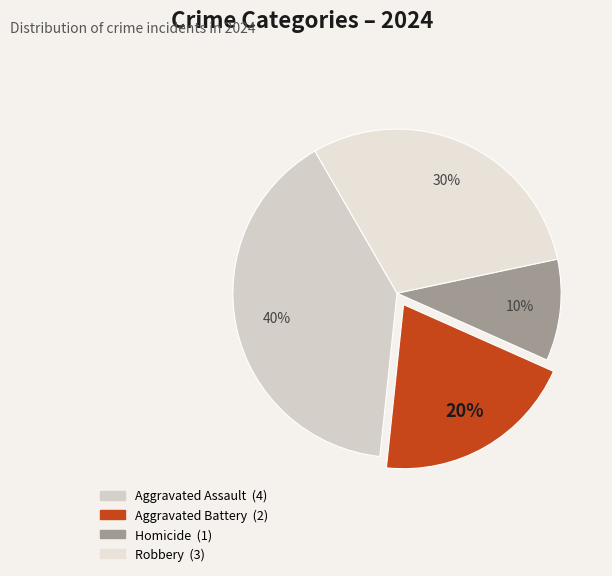

To the nearest percent, what is the average slice percentage?

25%